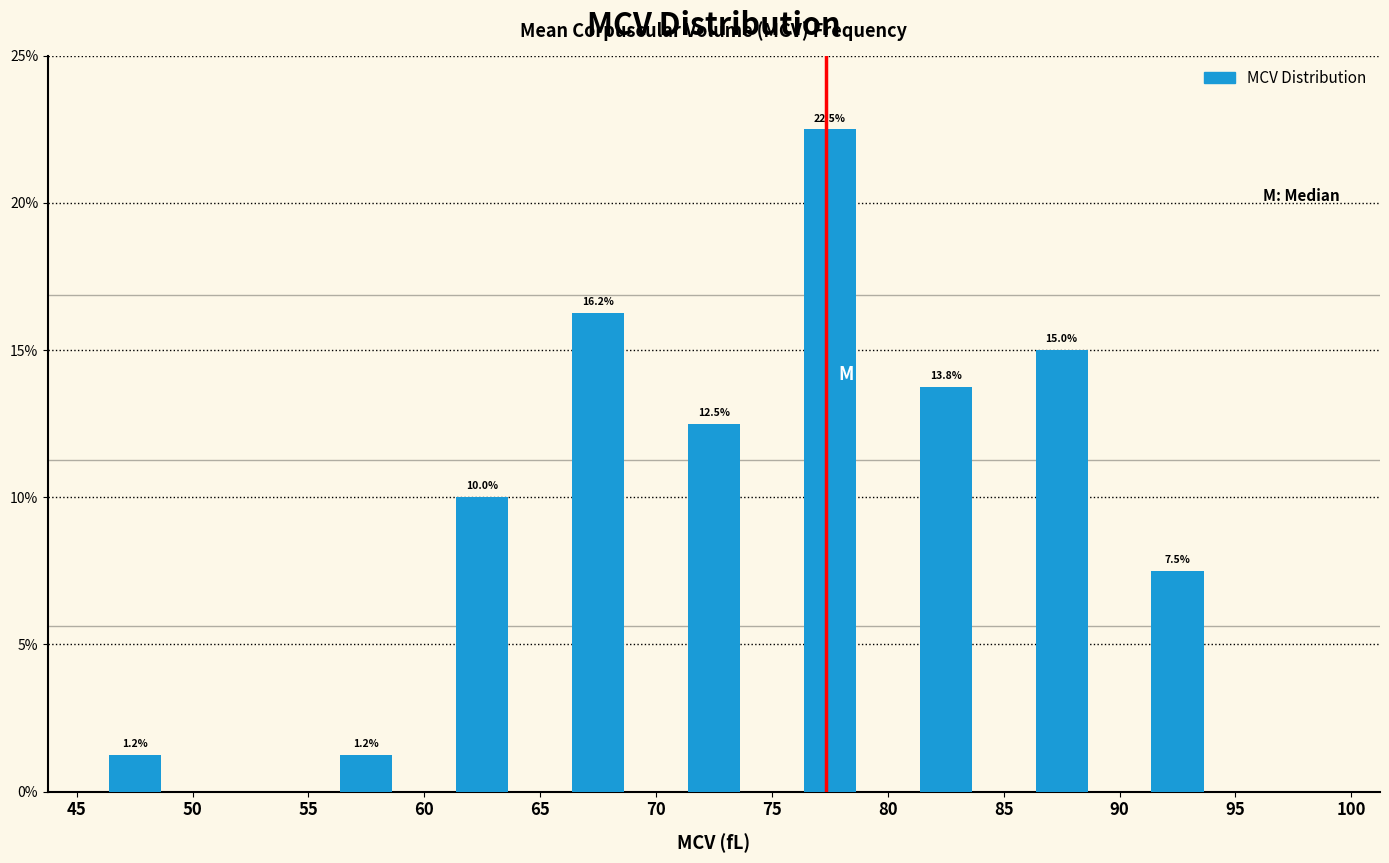

Over which range of the x-axis is the bar tallest?

75 to 80